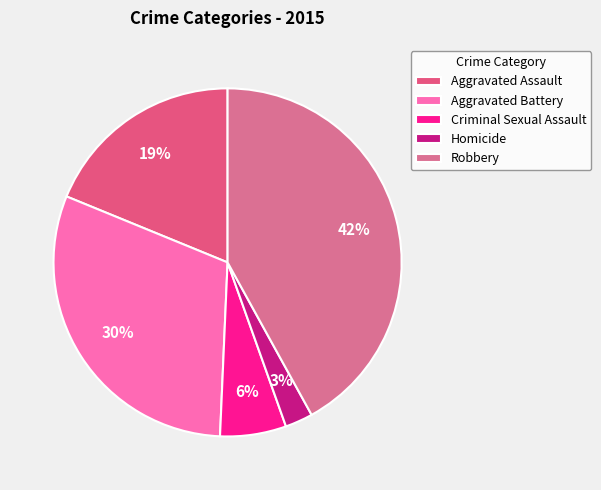

Is there any slice that represents more than half of the pie?

No